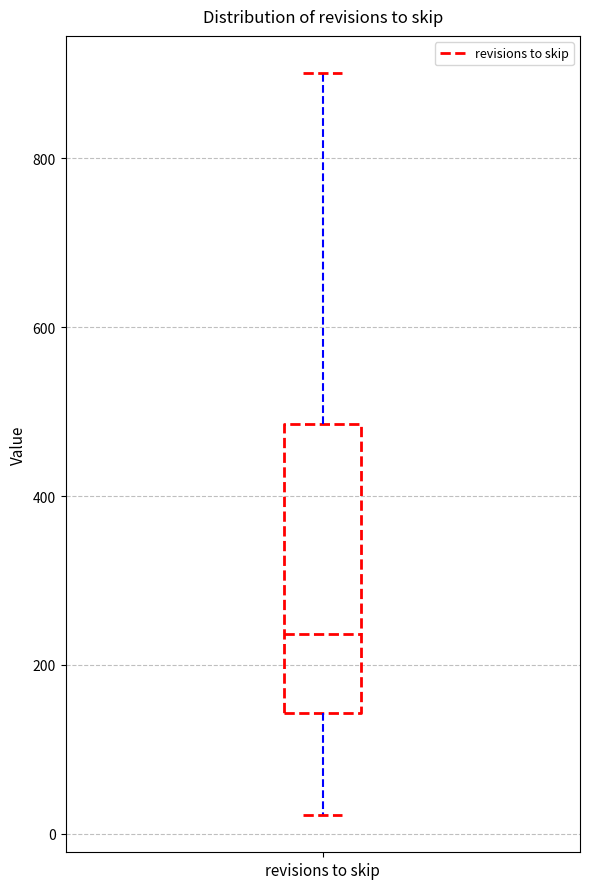

Read this box plot against the y-axis: the position of the median line, the range covered by the box, and the ends of both whiskers. The values are not printed on the chart, so give them approximately, as read against the axis.

median 240, box 140 to 480, whiskers 20 to 900